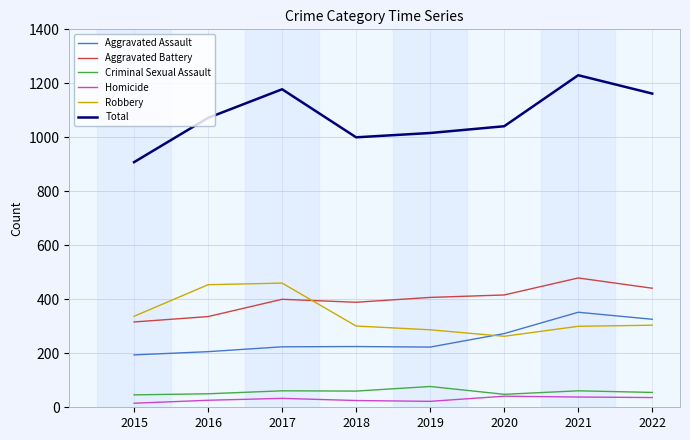

Is the value of Total at 2016 greater than the value of Aggravated Battery at 2018?

Yes